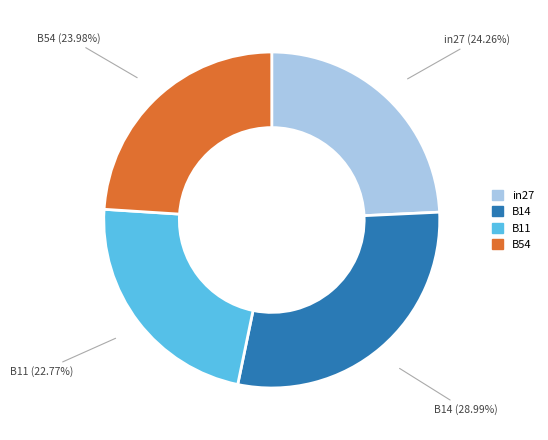

Does any single category account for the majority?

No